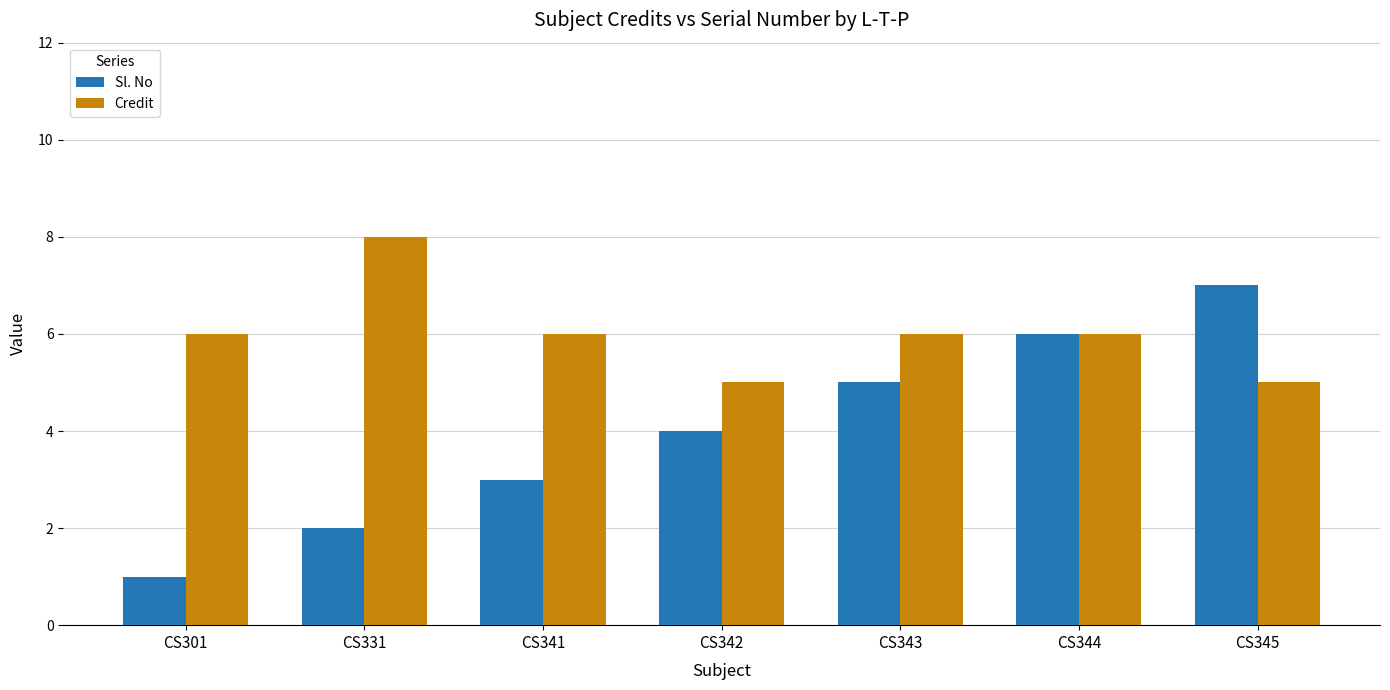

Reading right to left, what are all the values shown in this chart?

Sl. No: CS345=7	CS344=6	CS343=5	CS342=4	CS341=3	CS331=2	CS301=1
Credit: CS345=5	CS344=6	CS343=6	CS342=5	CS341=6	CS331=8	CS301=6